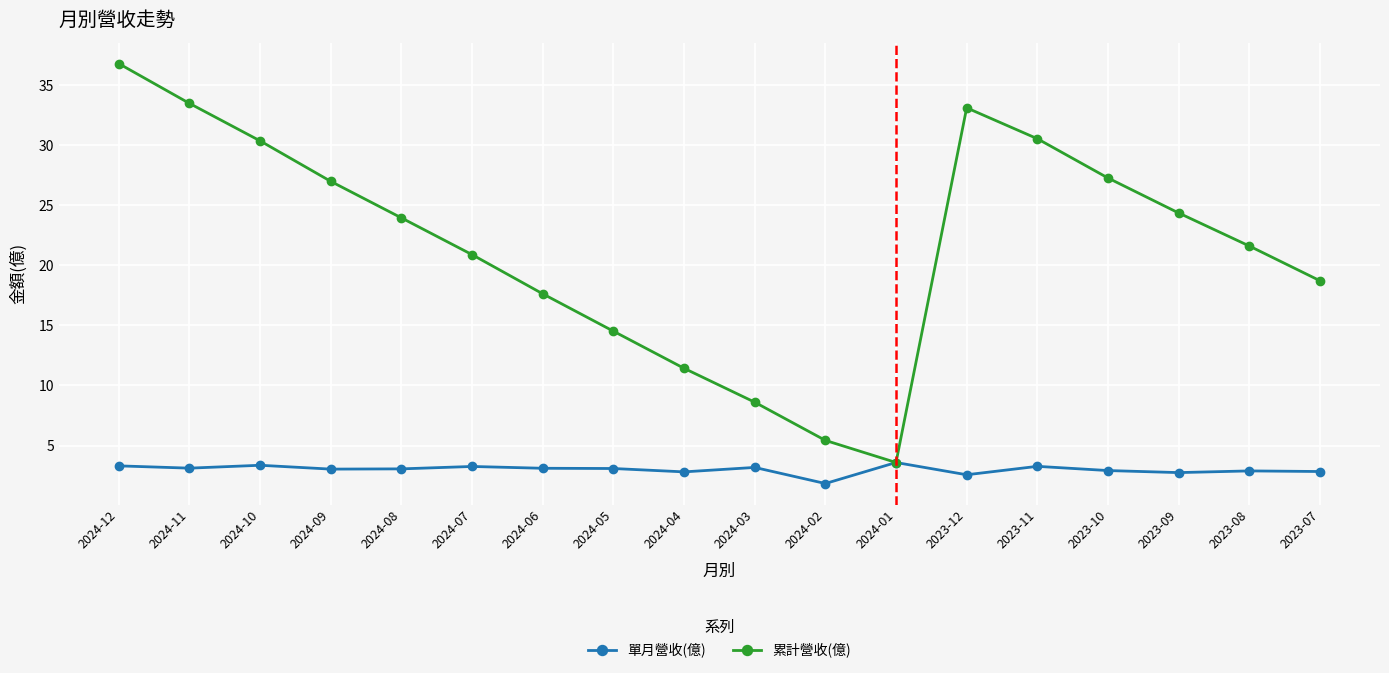

How many interior local valleys does the 累計營收(億) series have?

1